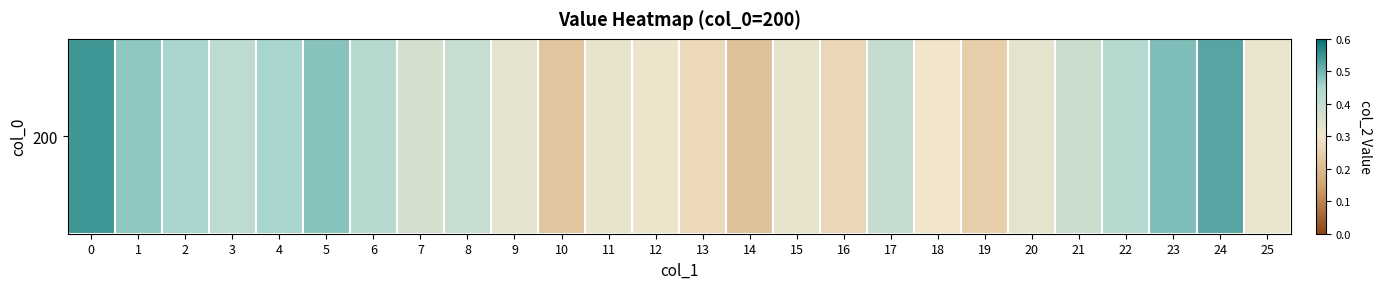

What is the sum of all values?

9.7